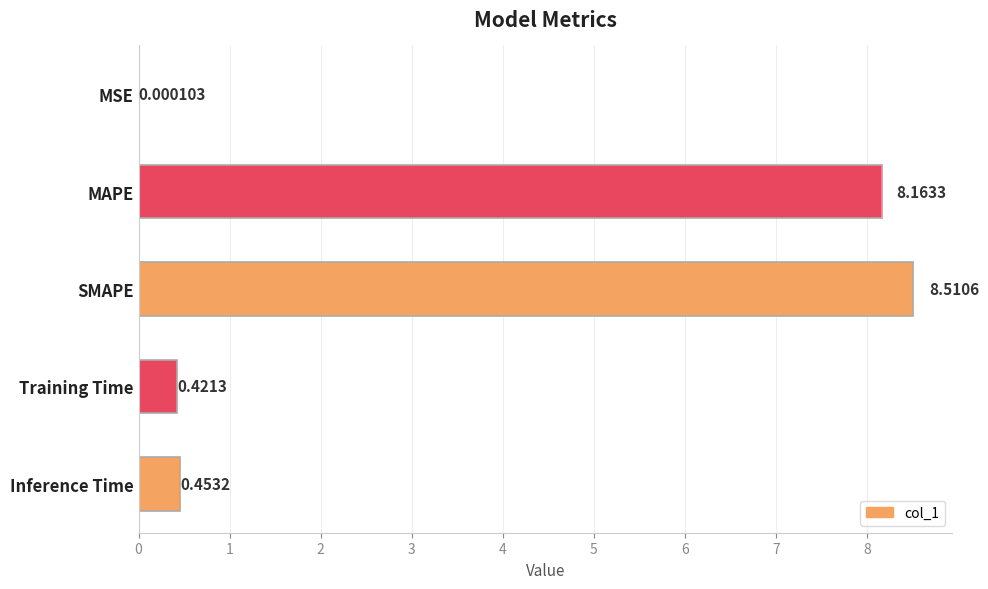

What is the sum of the values at SMAPE and MSE?

8.5